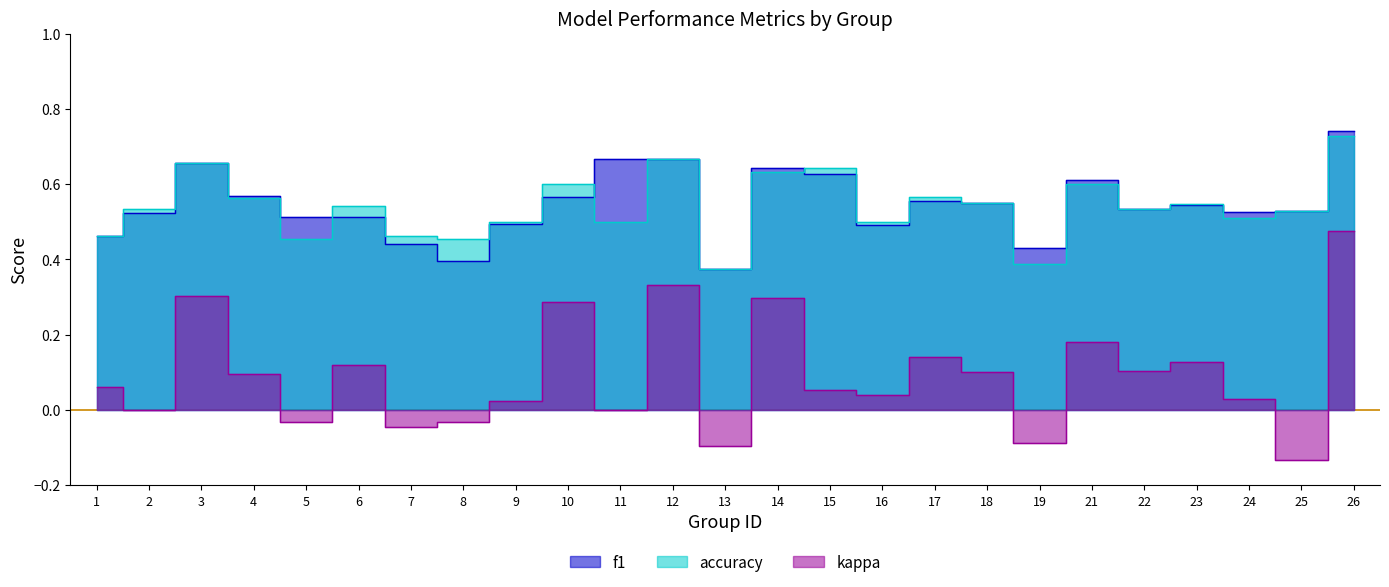

What is the total value across all series at 1?

1.0